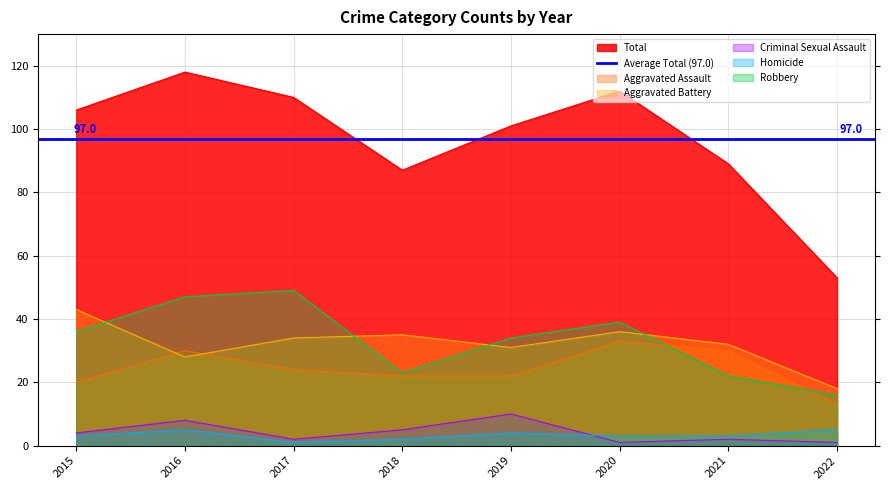

True or false: Homicide has more than 1 interior local peaks.

True